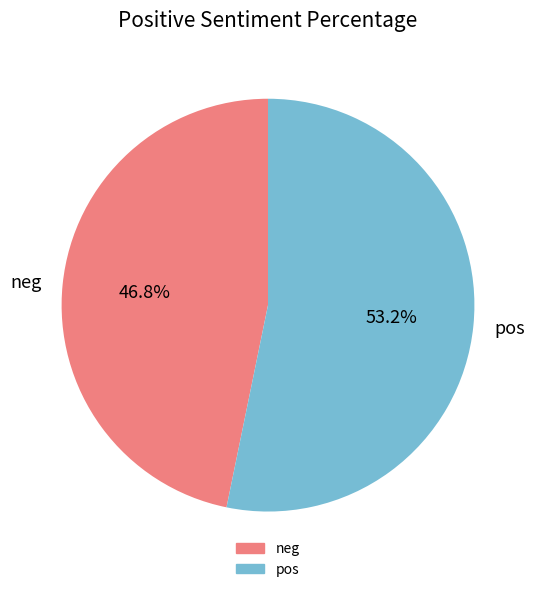

Which slice is the largest?

pos